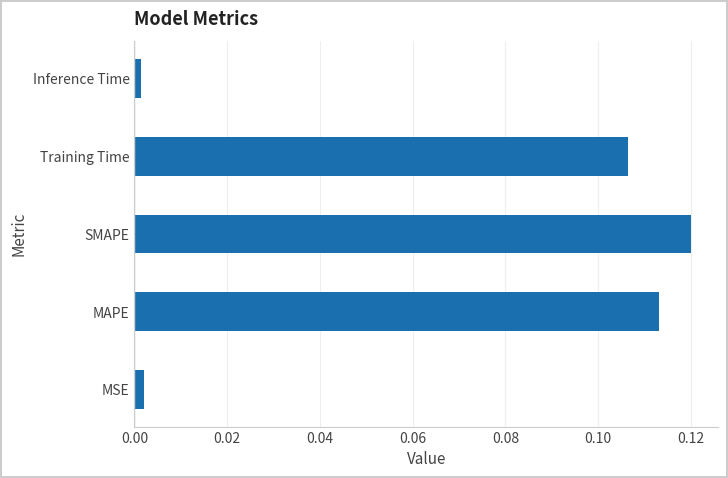

Is it true that the value at MAPE is 0.2?

False